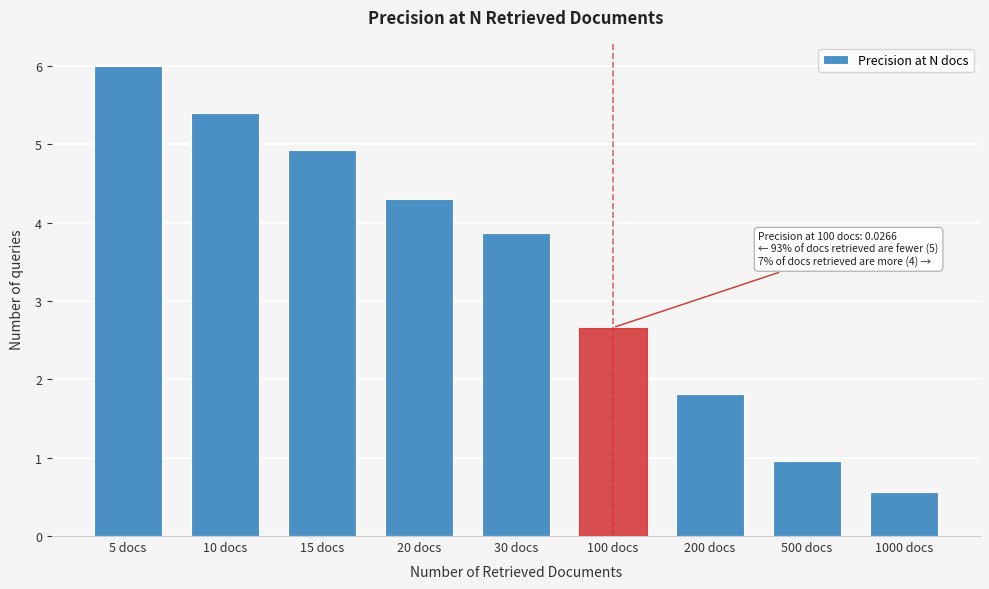

Reading left to right, what are all the values shown in this chart?

5 docs=6.0	10 docs=5.4	15 docs=4.9	20 docs=4.3	30 docs=3.9	100 docs=2.7	200 docs=1.8	500 docs=1.0	1000 docs=0.6